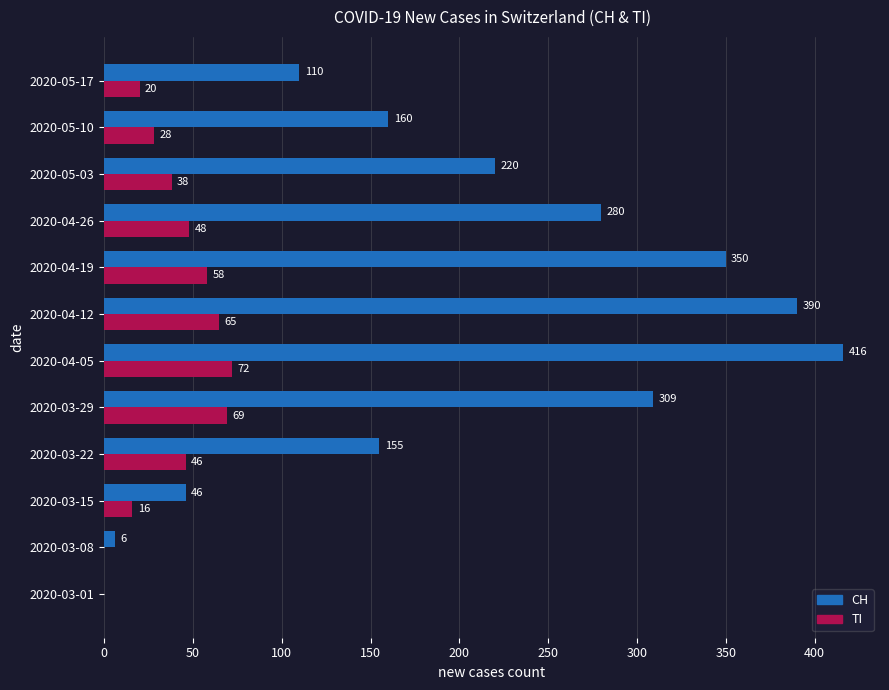

What is the total value across all series at 2020-04-26?

328